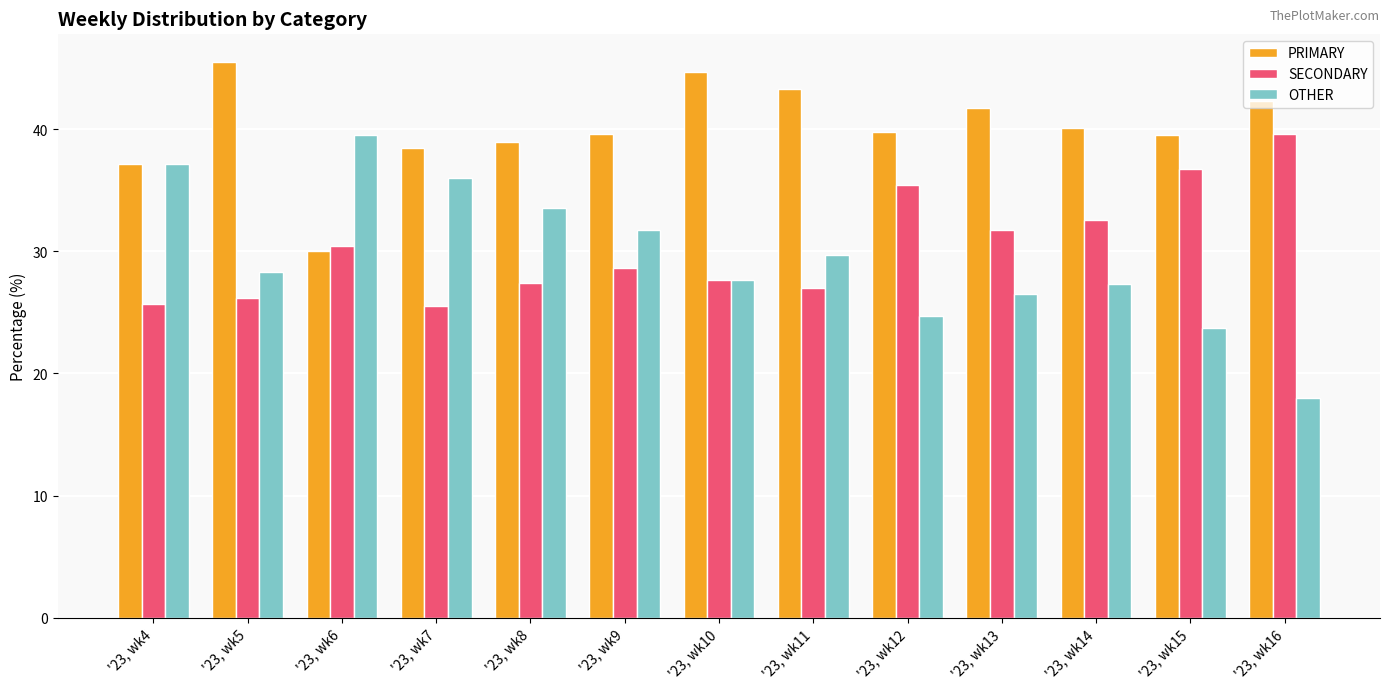

Rank the series at '23, wk12 from lowest to highest value.

OTHER, SECONDARY, PRIMARY